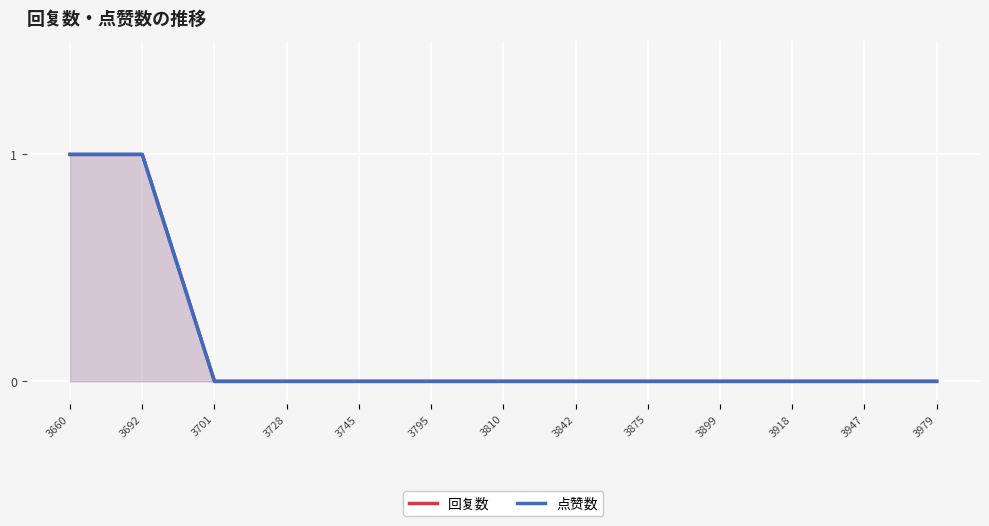

At which category does the chart reach its minimum across all series?

3701